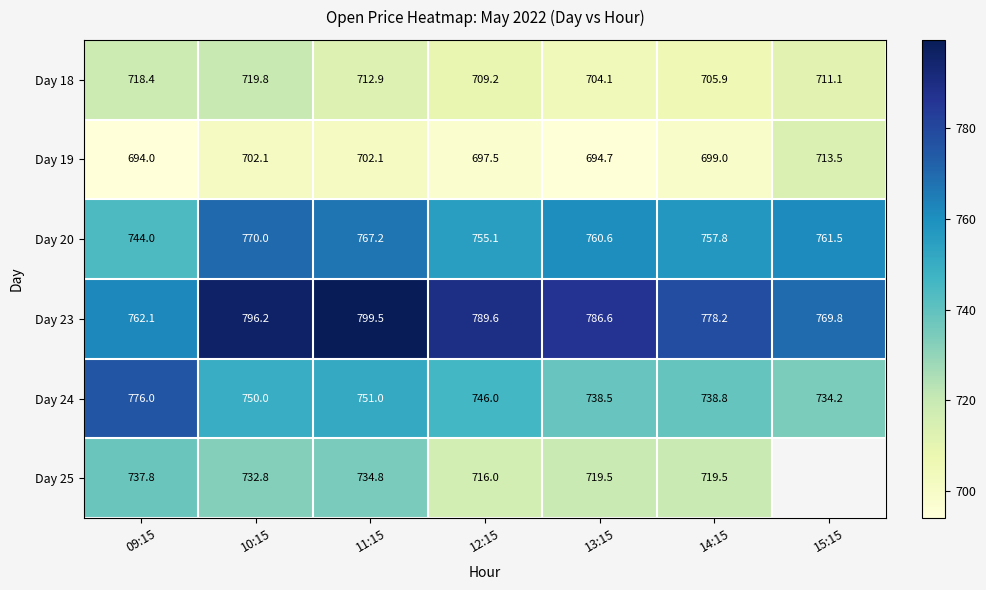

What is the average value of the Day 19 series?

700.4